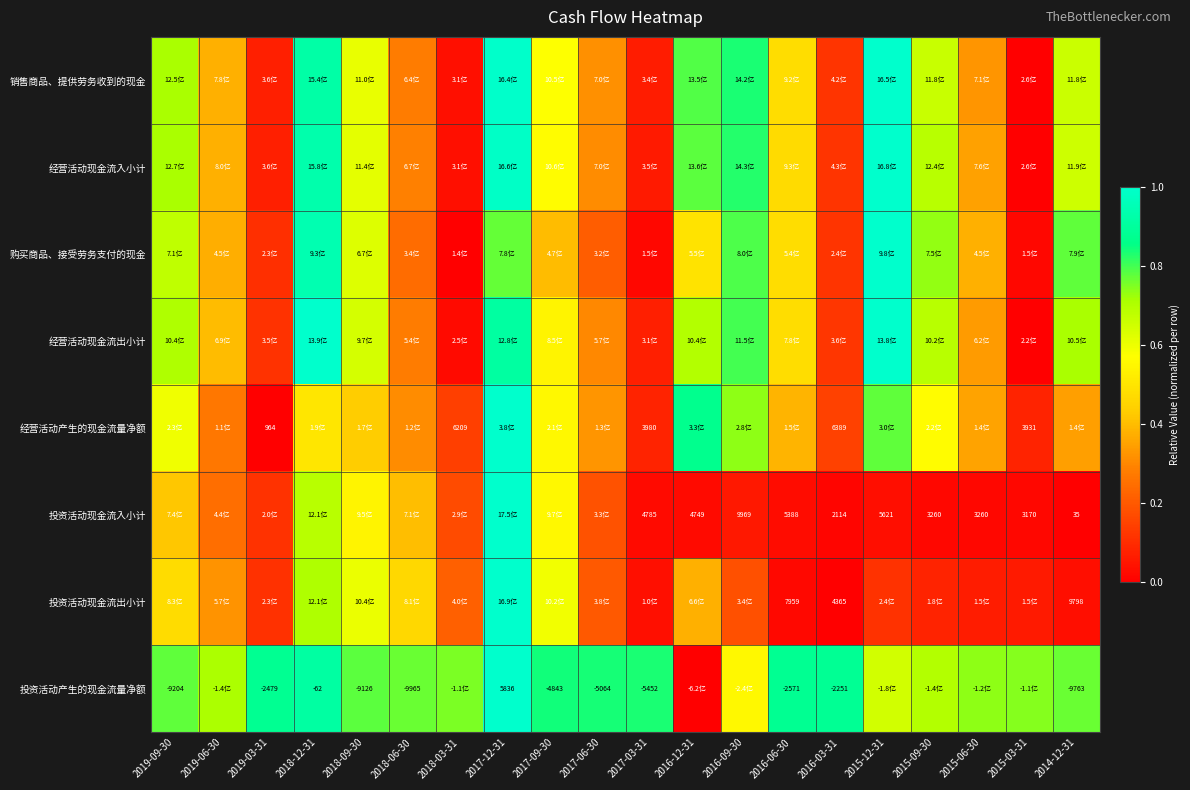

True or false: 经营活动现金流入小计 has a value of 0.0 at 2017-03-31.

False